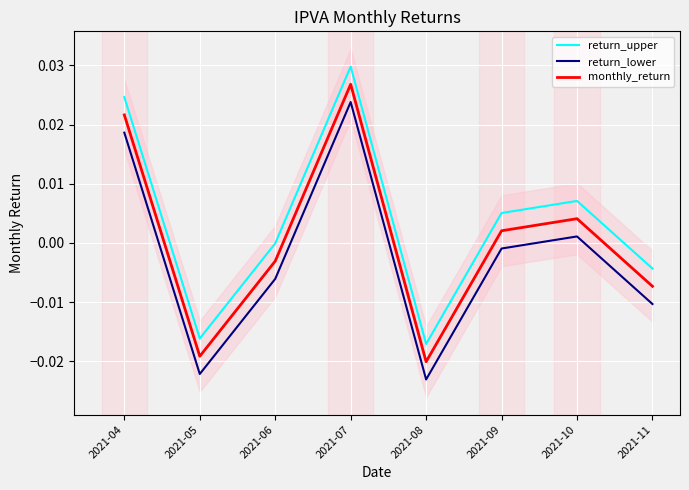

How many lines are shown in the chart?

3